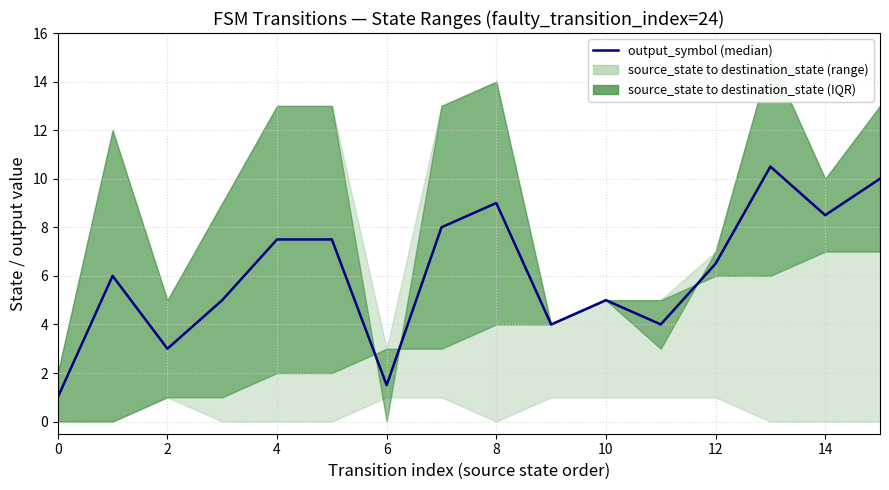

Reading left to right, transcribe all the data shown in this chart.

1.0	6.0	3.0	5.0	7.5	7.5	1.5	8.0	9.0	4.0	5.0	4.0	6.5	10.5	8.5	10.0